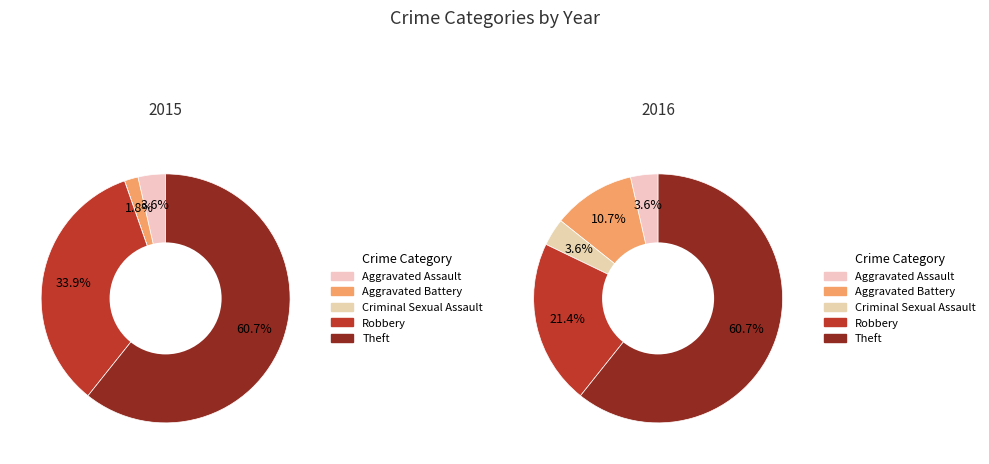

To the nearest percent, what is the combined percentage of Theft and Robbery?

95%